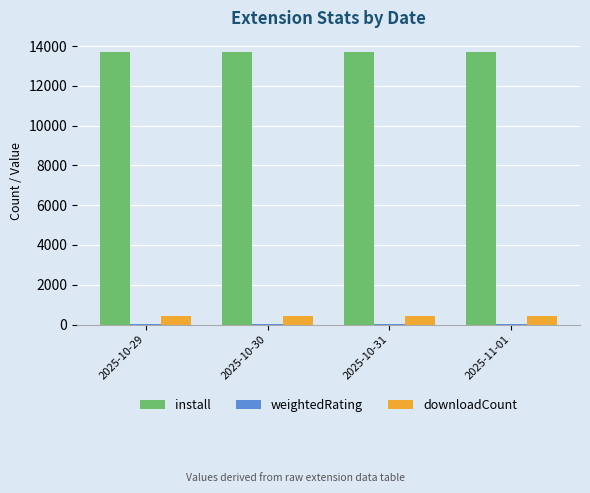

What is the maximum value for install?

13726.0